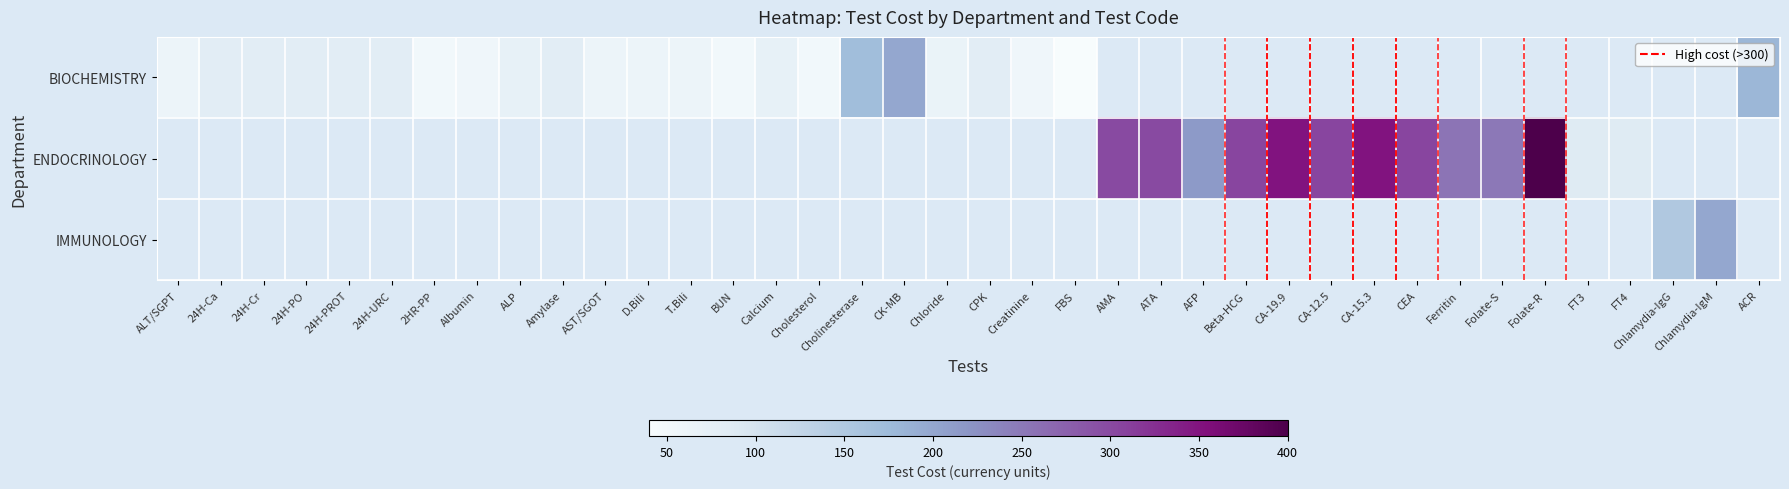

Which has a higher value, FBS or AMA?

AMA